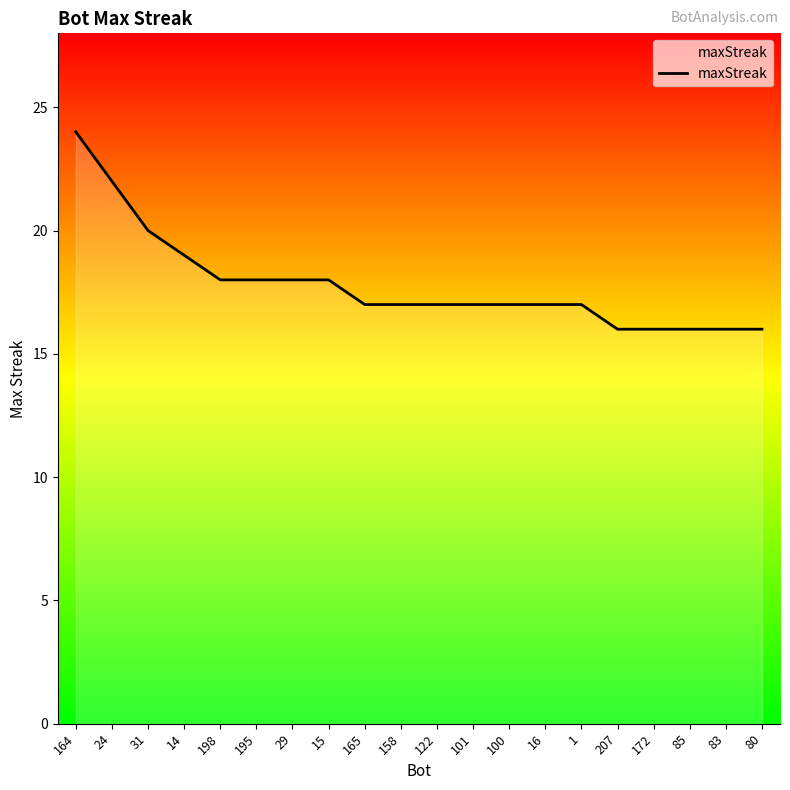

What is the difference between the maximum and minimum values?

8